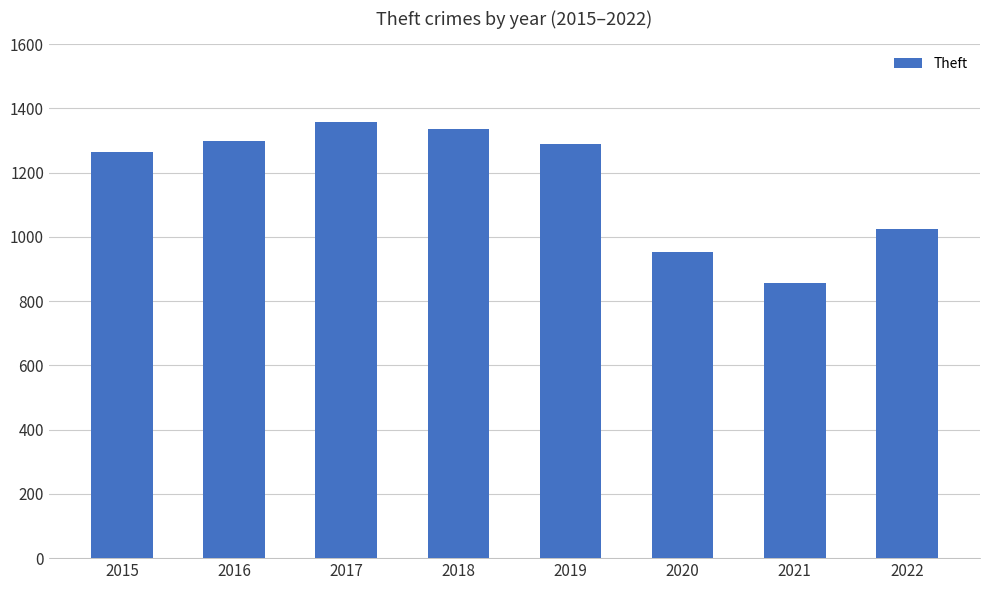

True or false: the data shows 1023 at 2022.

True